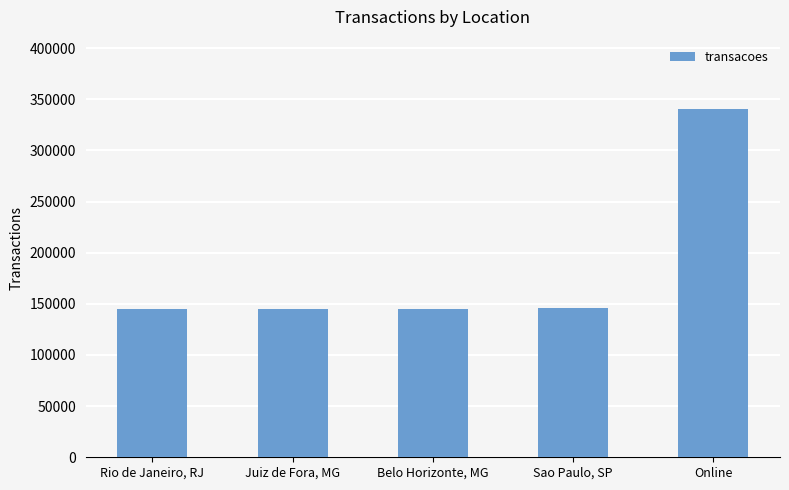

What is the label of the 3rd bar from the left?

Belo Horizonte, MG